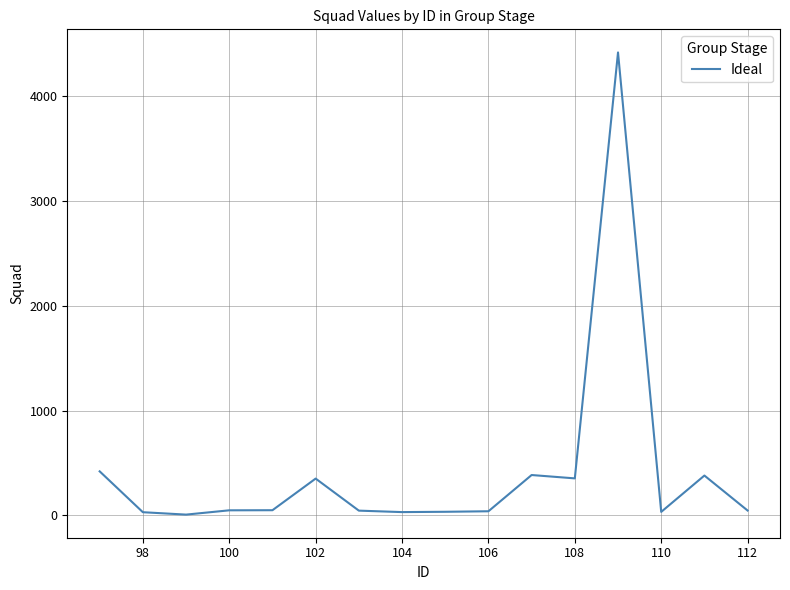

What is the difference between the maximum and minimum values?

4413